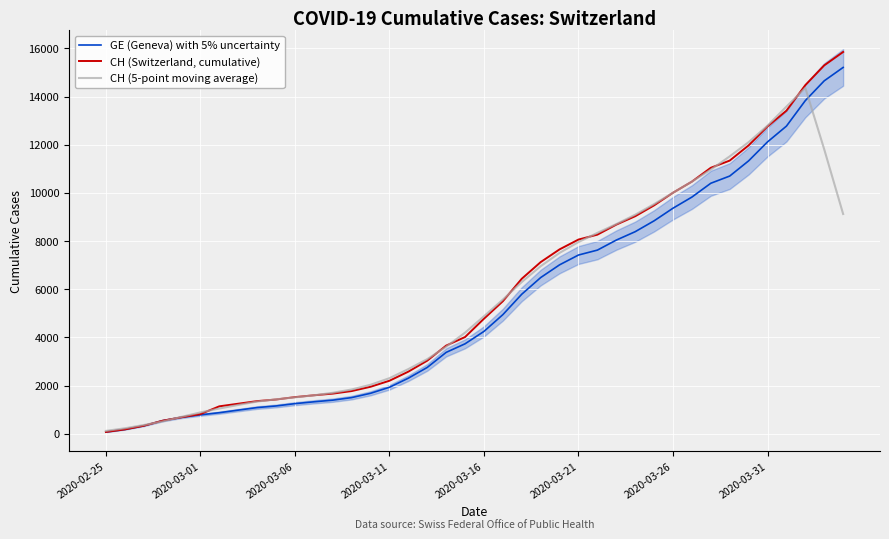

True or false: GE (Geneva) with 5% uncertainty has a value of 9363.0 at 2020-03-26.

True